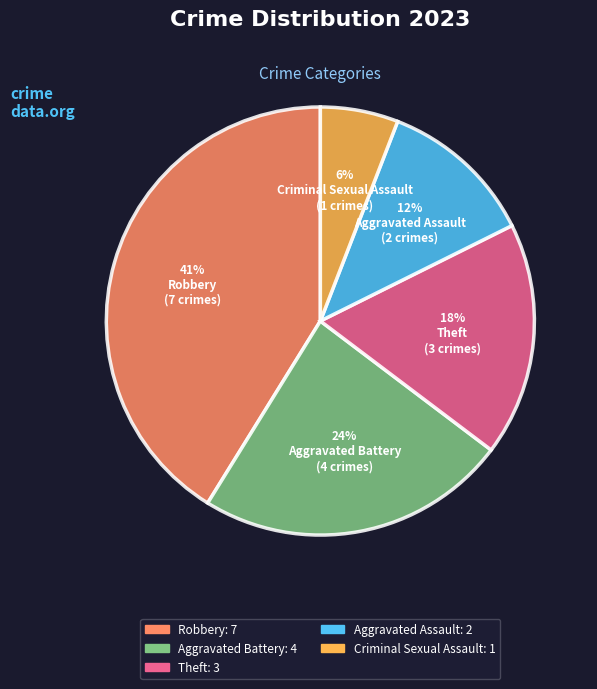

To the nearest percent, what is the average slice percentage?

20%